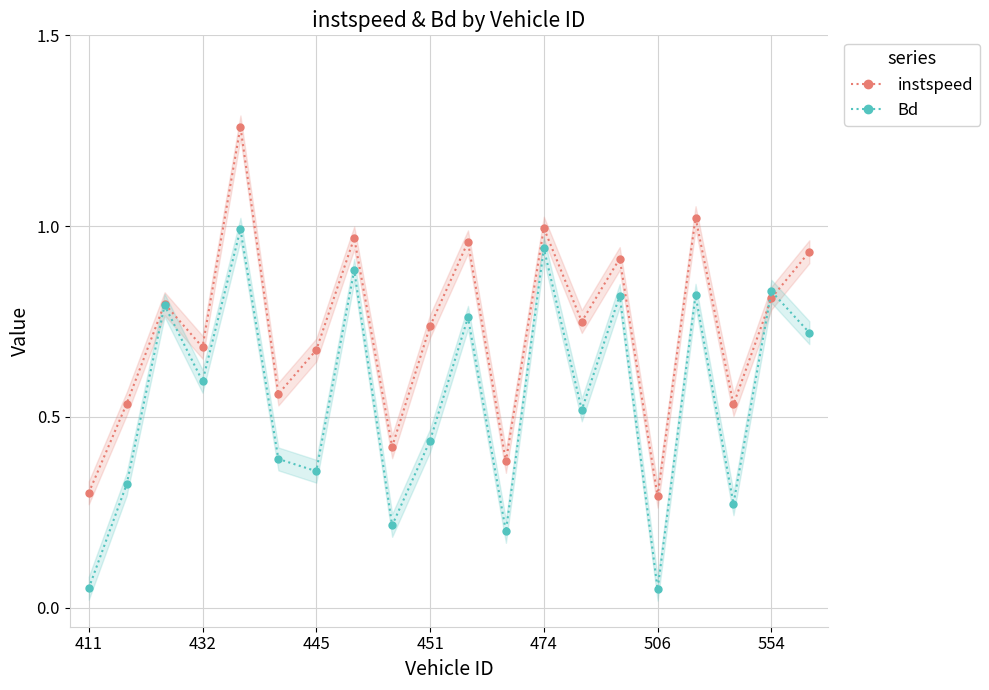

At which category does instspeed reach its first local valley?

432